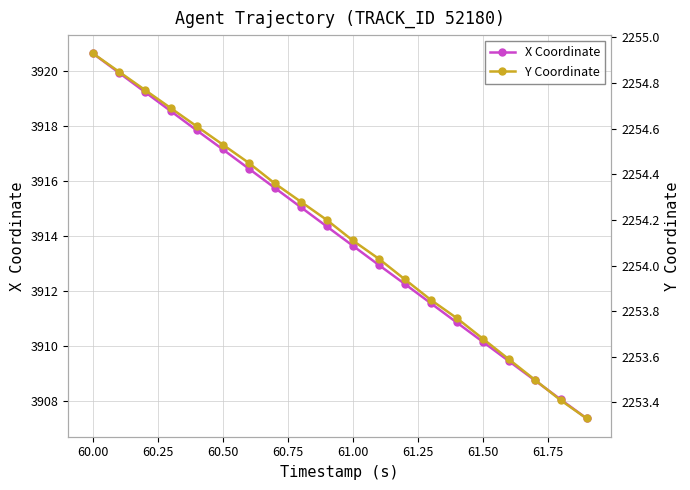

The X Coordinate series shows 5686.8 at 61.50. True or false?

False